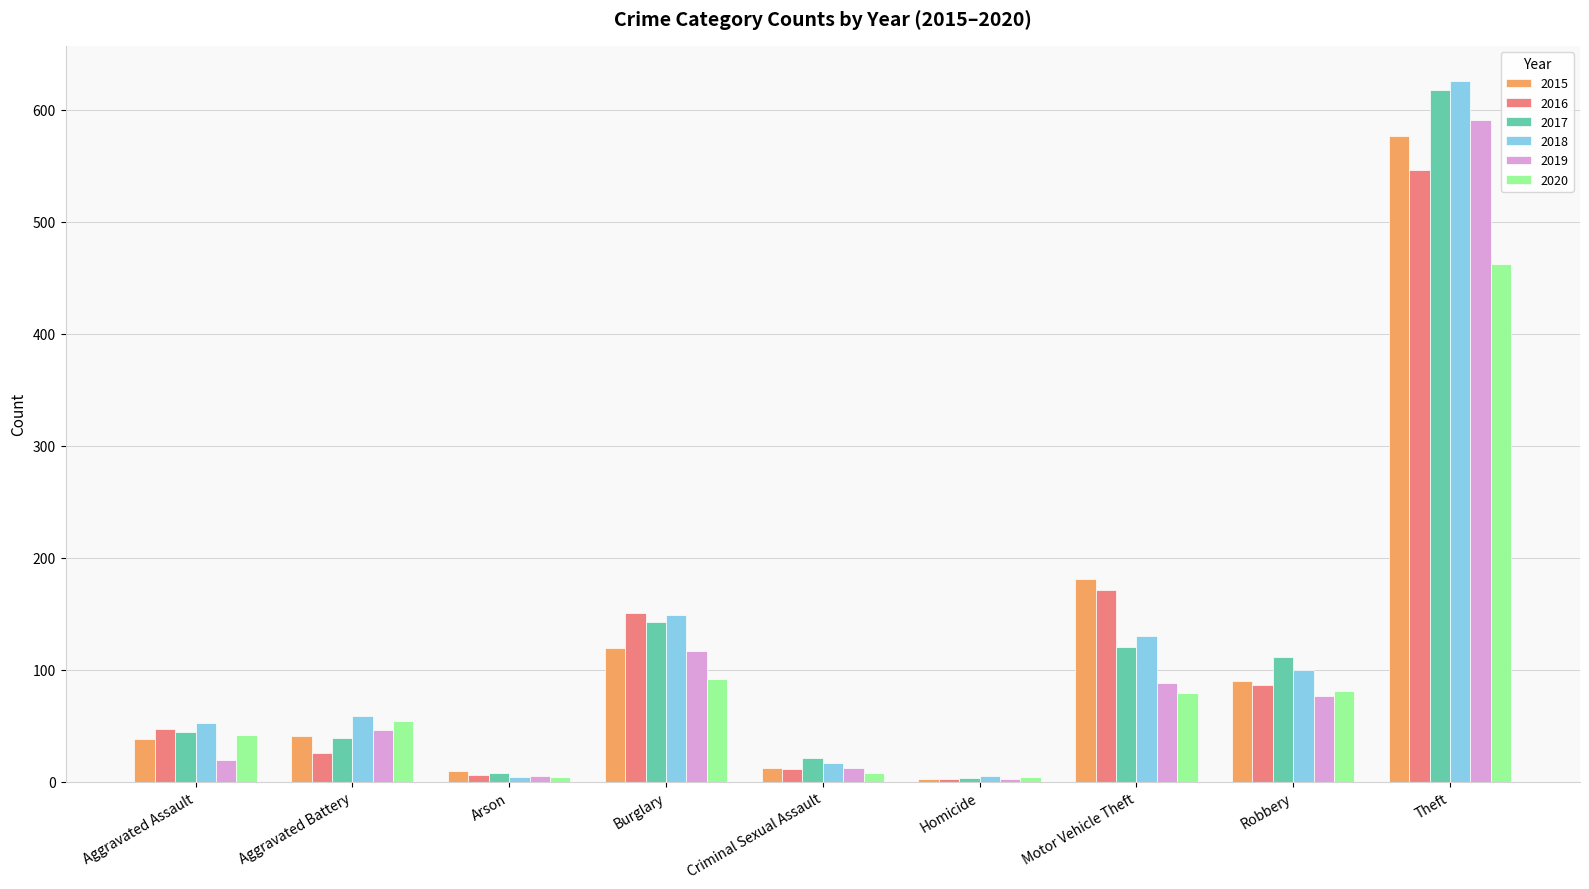

What is the label of the 4th bar from the right?

Homicide